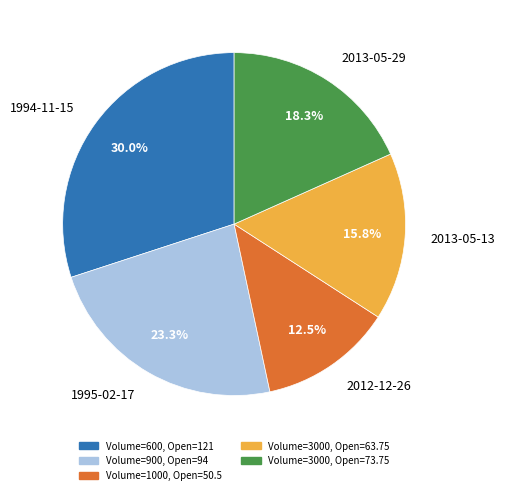

How many segments does this pie chart have?

5